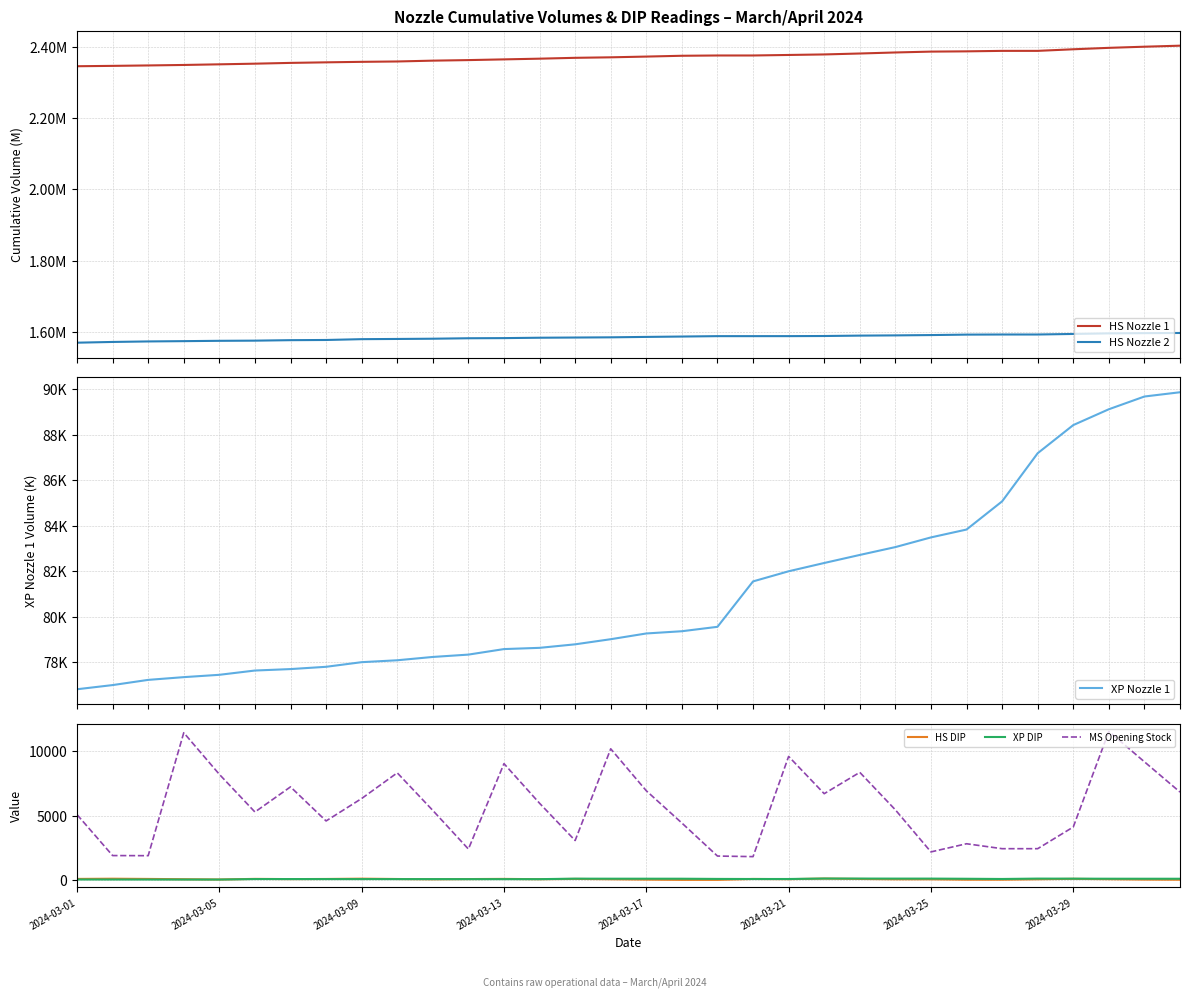

True or false: MS Opening Stock and XP DIP cross at least once.

False